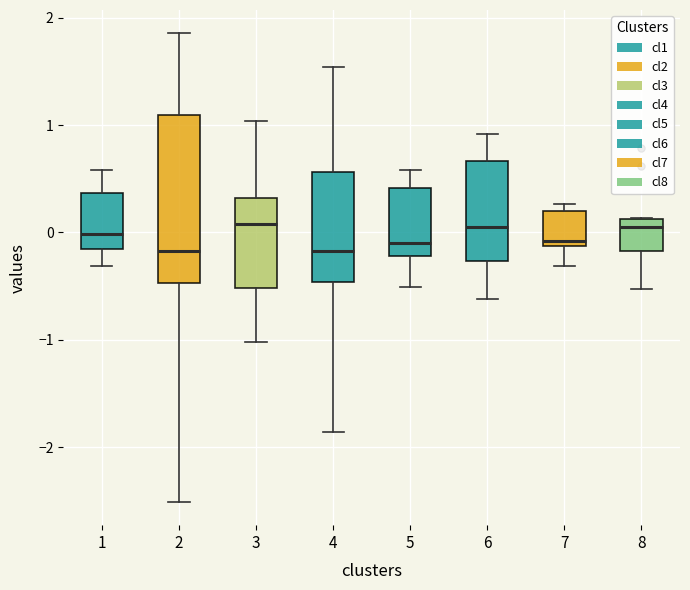

Where does the upper whisker of the box at x = 6 end on the y-axis? The values are not printed on the chart, so give them approximately, as read against the axis.

0.9